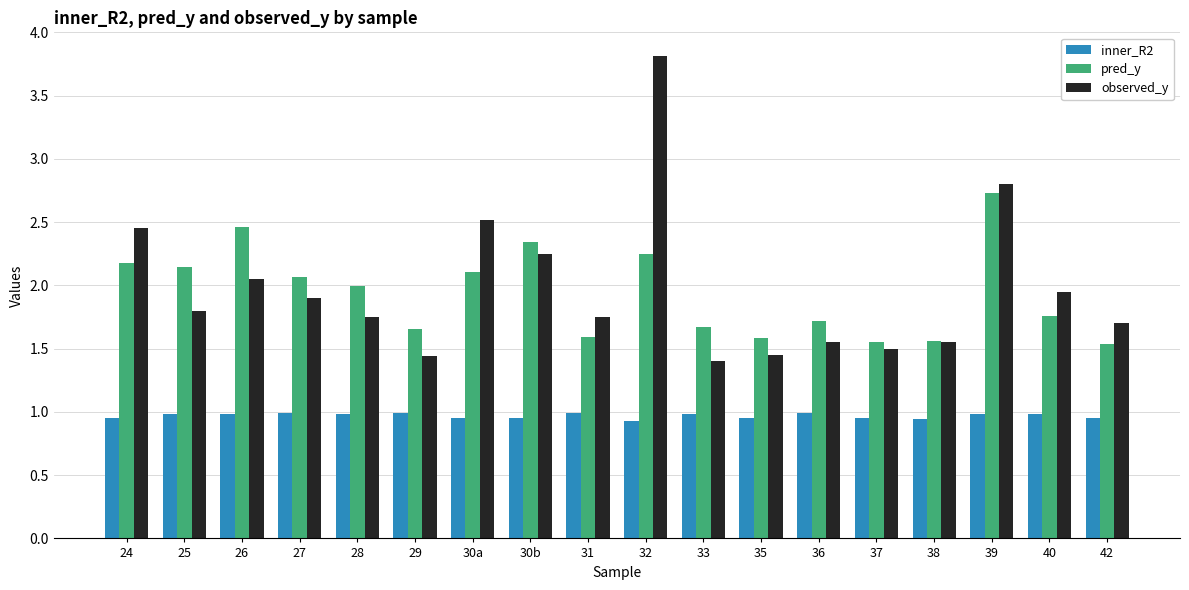

What is the maximum value shown in the chart?

3.8